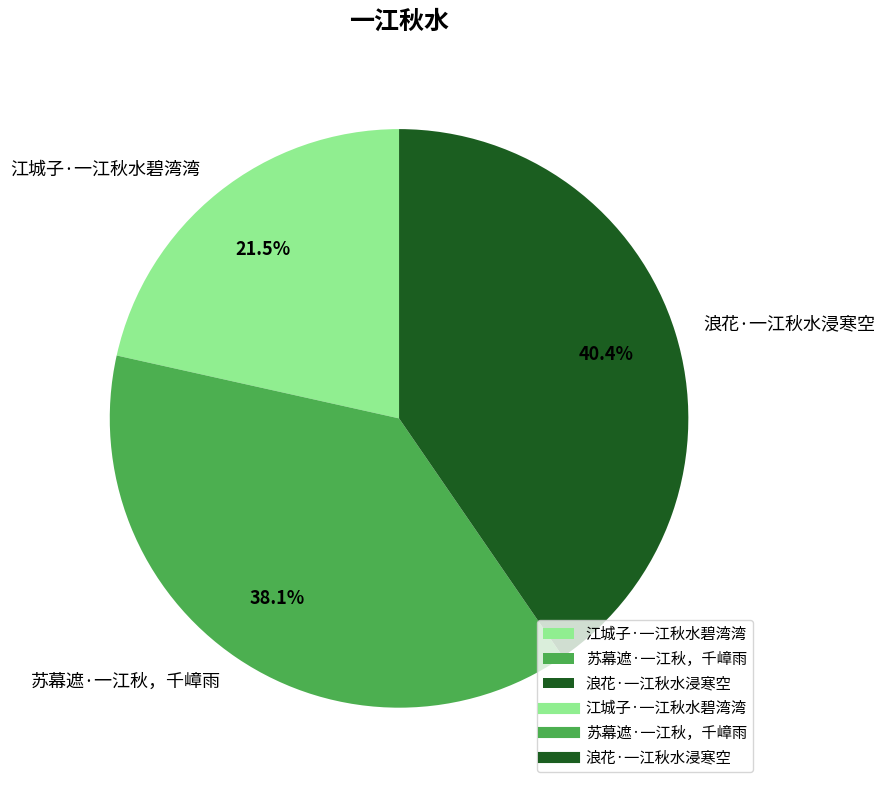

What is the largest slice in the pie chart?

浪花·一江秋水浸寒空